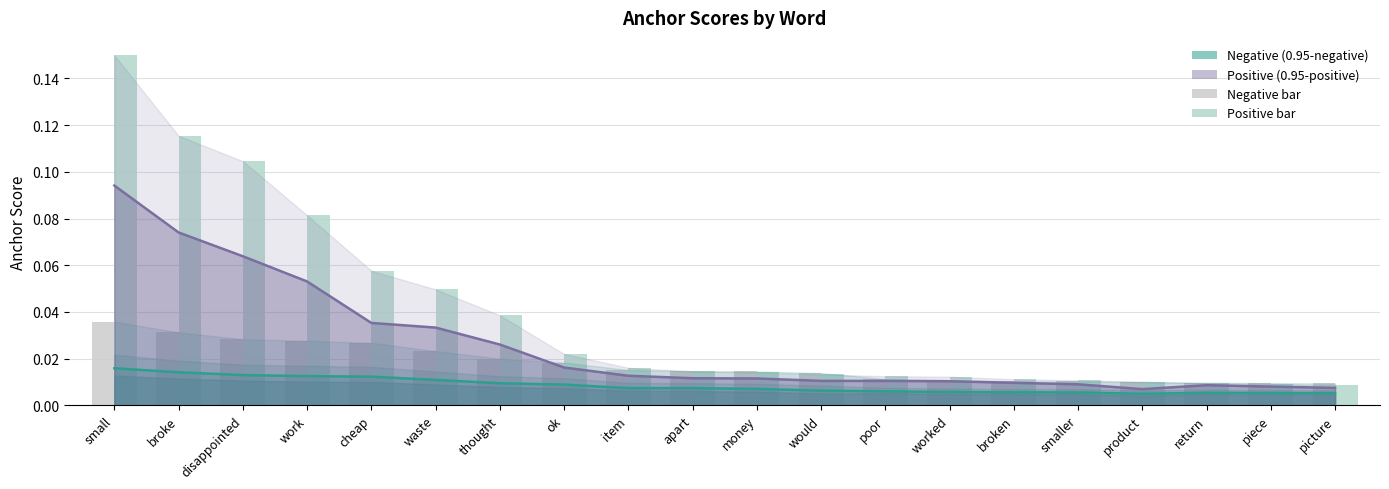

At which category does the chart reach its minimum across all series?

picture